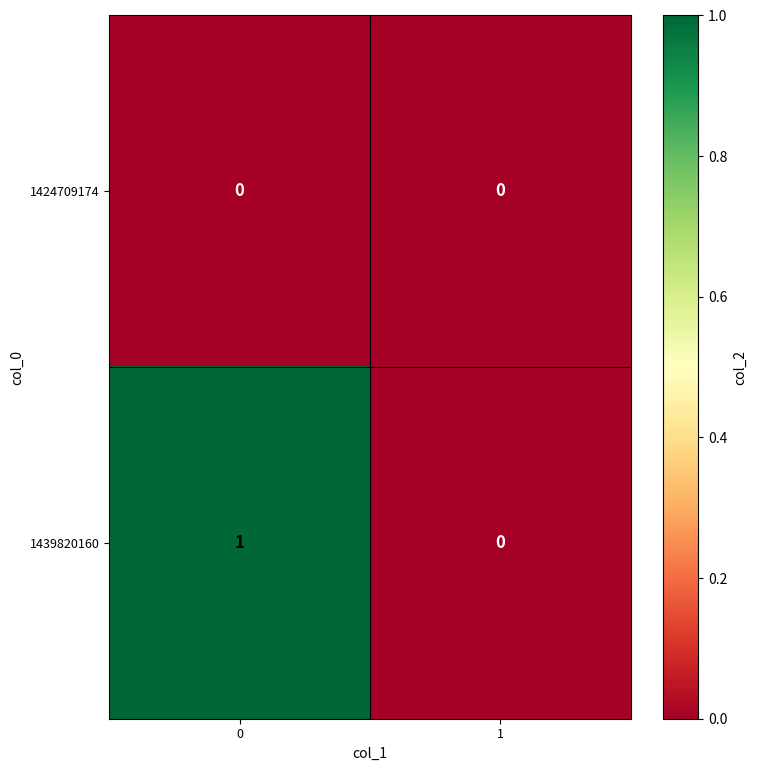

List the series in order of their overall mean, highest first.

1439820160, 1424709174